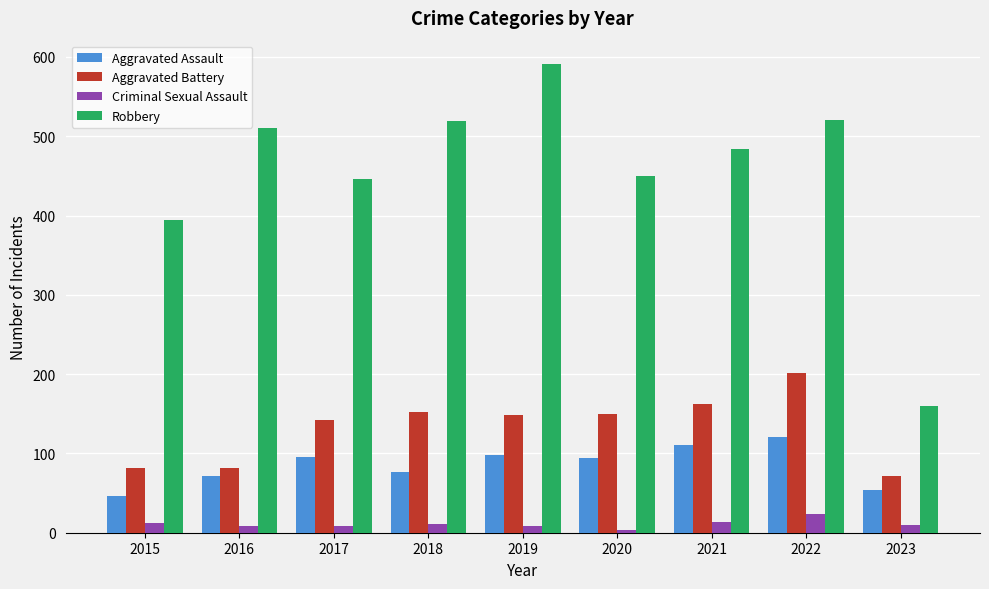

Between 2015 and 2023, which series saw the biggest shift?

Robbery